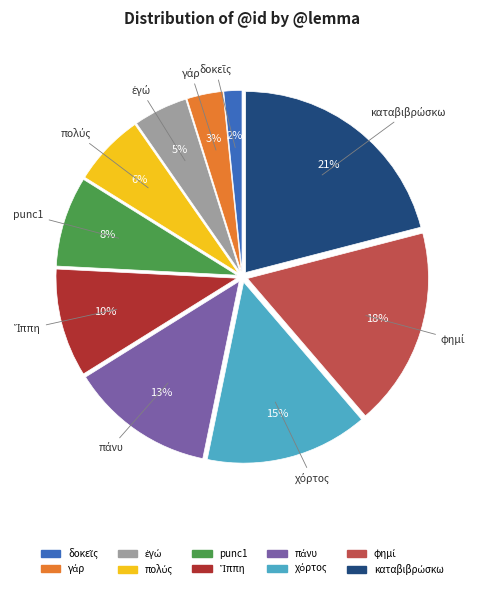

Is there a majority slice in this chart?

No